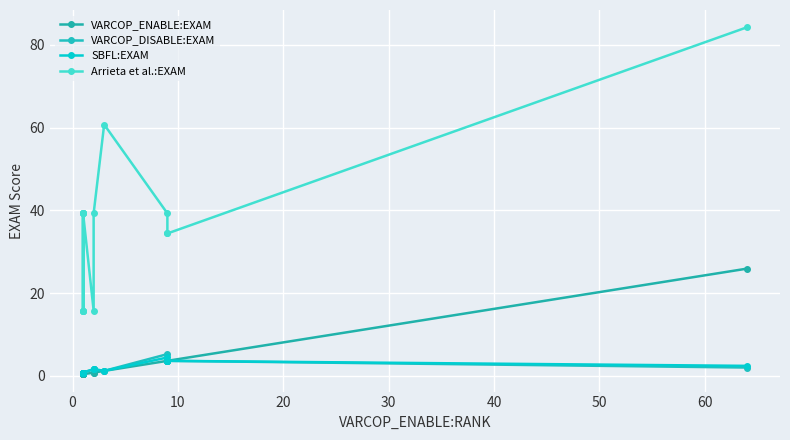

What is the difference between the maximum and second lowest values in the SBFL:EXAM series?

3.6